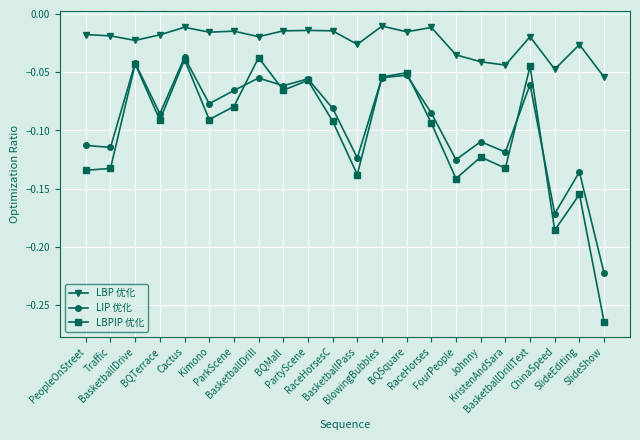

Which series has the largest total across all categories?

LBP 优化